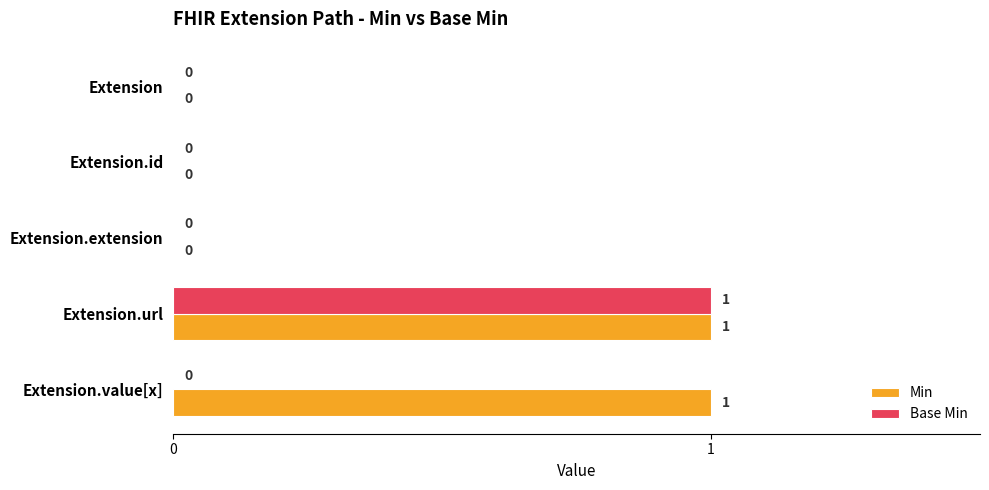

What are all the series names shown in the legend?

Min, Base Min